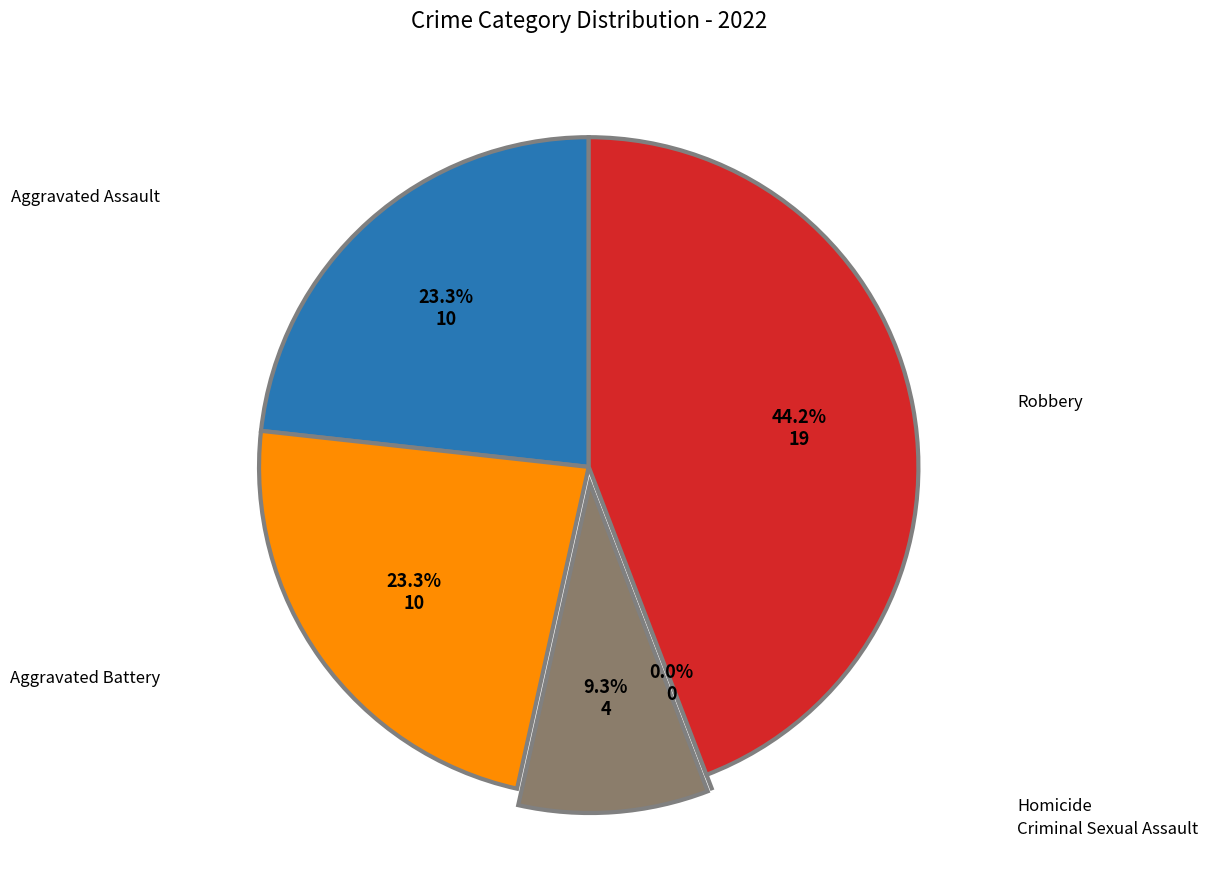

Do Criminal Sexual Assault and Robbery together represent more than half of the pie?

Yes